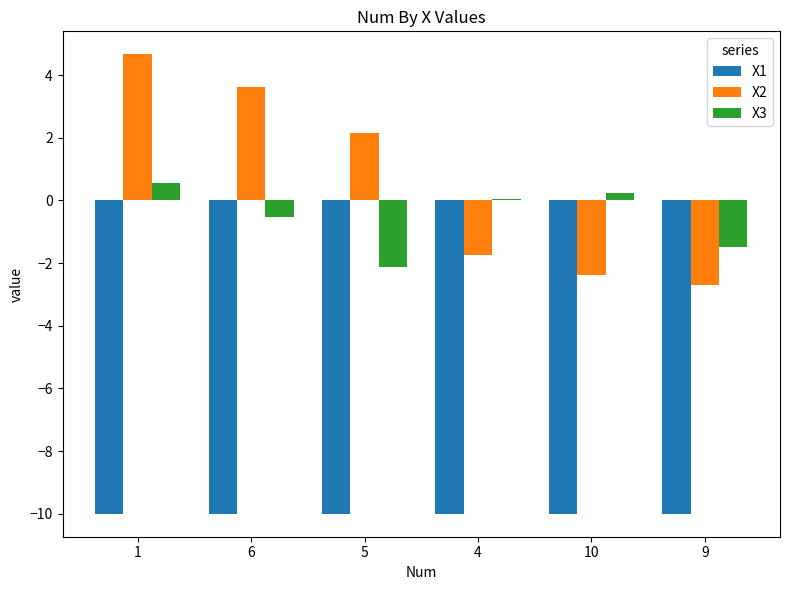

What is the difference between the highest and lowest values at 9?

8.5